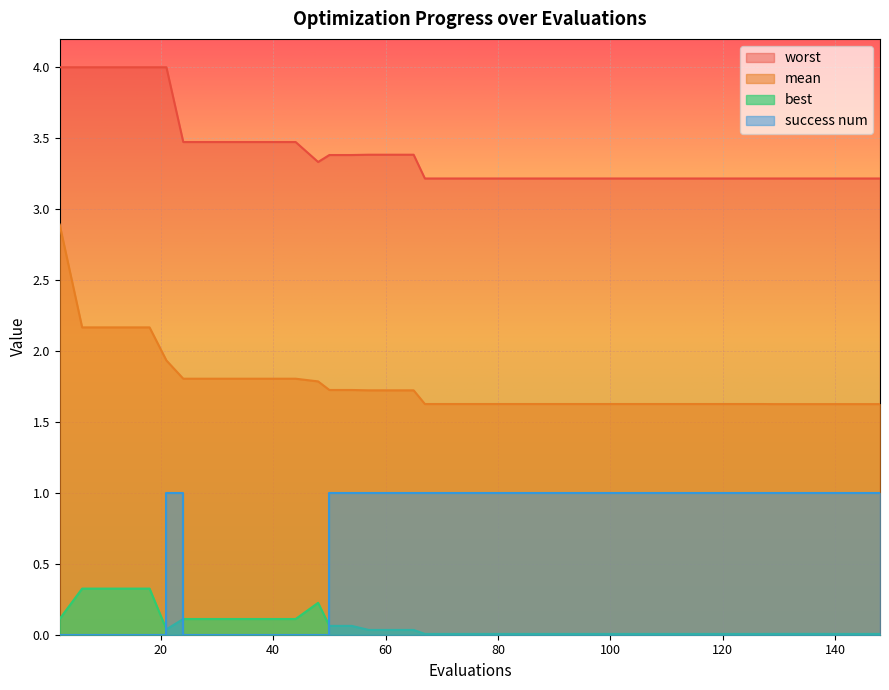

What is the maximum value for worst?

4.0